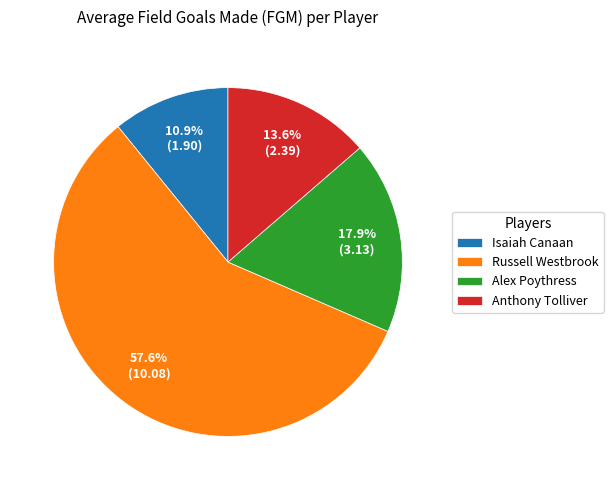

What is the smallest slice in the pie chart?

Isaiah Canaan